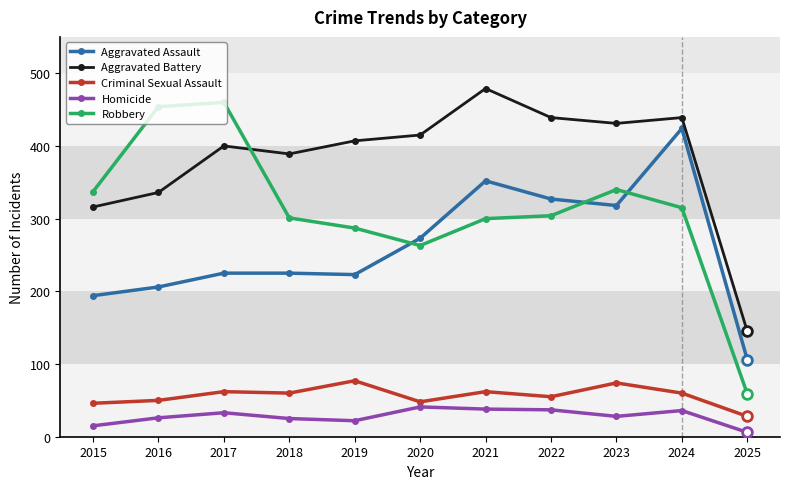

How many interior local valleys does the Aggravated Battery series have?

2